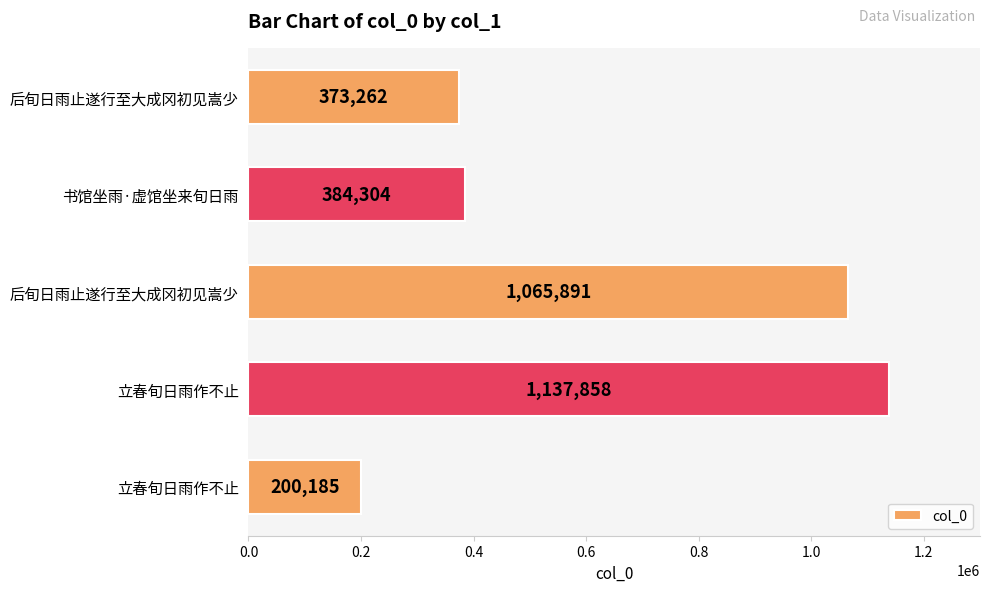

Count the number of categories in the chart.

5